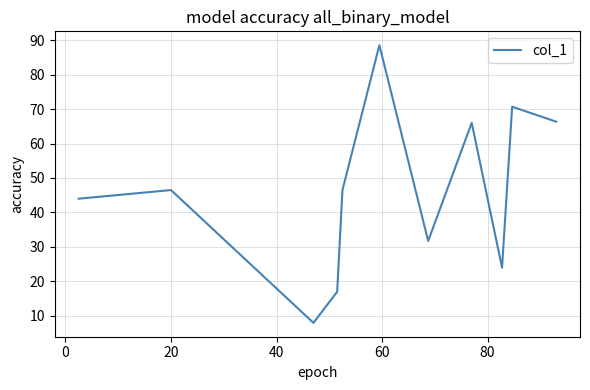

What is the difference between the maximum and minimum values?

80.5